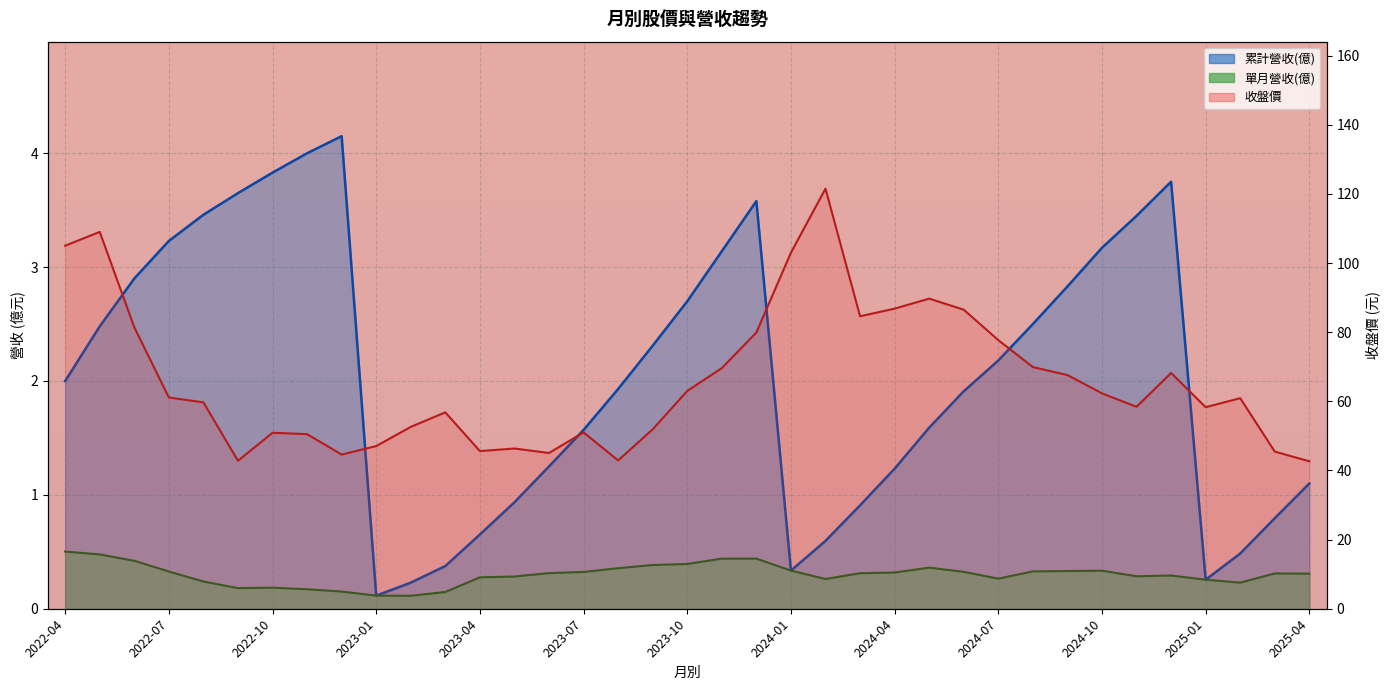

Reading right to left, transcribe all the data shown in this chart.

累計營收(億): 2025-04=1.1	2025-03=0.8	2025-02=0.5	2025-01=0.3	2024-12=3.8	2024-11=3.5	2024-10=3.2	2024-09=2.8	2024-08=2.5	2024-07=2.2	2024-06=1.9	2024-05=1.6	2024-04=1.2	2024-03=0.9	2024-02=0.6	2024-01=0.3	2023-12=3.6	2023-11=3.1	2023-10=2.7	2023-09=2.3	2023-08=1.9	2023-07=1.6	2023-06=1.2	2023-05=0.9	2023-04=0.7	2023-03=0.4	2023-02=0.2	2023-01=0.1	2022-12=4.2	2022-11=4.0	2022-10=3.8	2022-09=3.6	2022-08=3.5	2022-07=3.2	2022-06=2.9	2022-05=2.5	2022-04=2.0
單月營收(億): 2025-04=0.3	2025-03=0.3	2025-02=0.2	2025-01=0.3	2024-12=0.3	2024-11=0.3	2024-10=0.3	2024-09=0.3	2024-08=0.3	2024-07=0.3	2024-06=0.3	2024-05=0.4	2024-04=0.3	2024-03=0.3	2024-02=0.3	2024-01=0.3	2023-12=0.4	2023-11=0.4	2023-10=0.4	2023-09=0.4	2023-08=0.4	2023-07=0.3	2023-06=0.3	2023-05=0.3	2023-04=0.3	2023-03=0.1	2023-02=0.1	2023-01=0.1	2022-12=0.2	2022-11=0.2	2022-10=0.2	2022-09=0.2	2022-08=0.2	2022-07=0.3	2022-06=0.4	2022-05=0.5	2022-04=0.5
收盤價: 2025-04=42.6	2025-03=45.5	2025-02=60.9	2025-01=58.3	2024-12=68.2	2024-11=58.4	2024-10=62.3	2024-09=67.6	2024-08=69.9	2024-07=77.7	2024-06=86.5	2024-05=89.7	2024-04=86.8	2024-03=84.6	2024-02=121.5	2024-01=103.0	2023-12=79.9	2023-11=69.6	2023-10=63.0	2023-09=51.9	2023-08=42.9	2023-07=51.0	2023-06=45.0	2023-05=46.4	2023-04=45.6	2023-03=56.8	2023-02=52.6	2023-01=47.0	2022-12=44.6	2022-11=50.5	2022-10=50.9	2022-09=42.8	2022-08=59.7	2022-07=61.1	2022-06=81.4	2022-05=109.0	2022-04=105.0